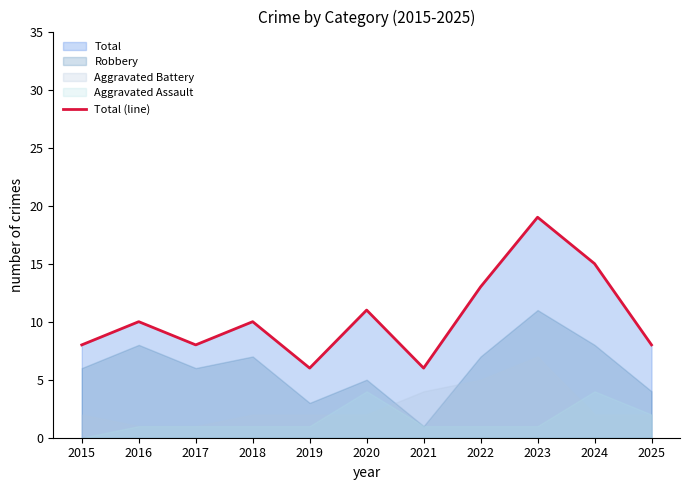

What is the change in value from 2017 to 2021?

-2